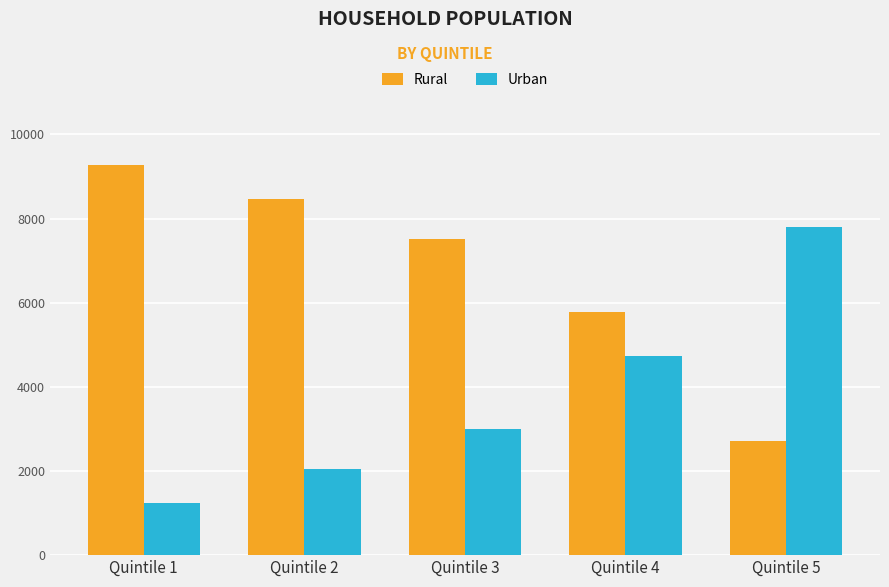

What is the value of the Urban bar at the 5th from the left?

7788.9